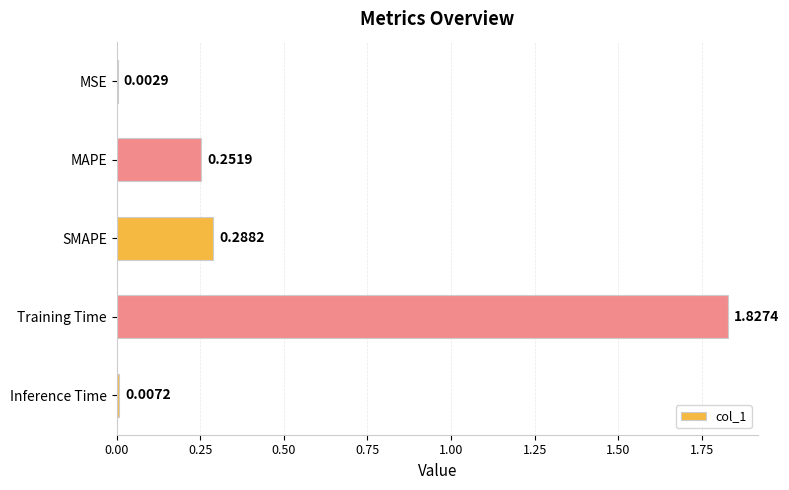

What is the sum of all values?

2.4